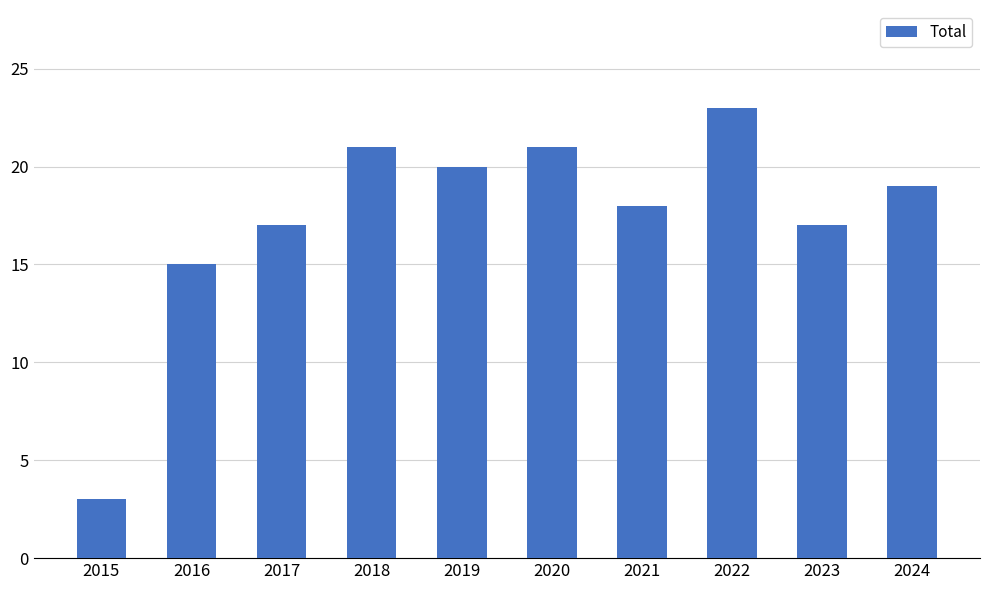

The value at 2020 is 21. True or false?

True